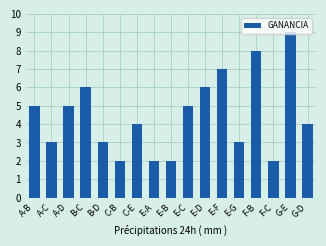

Which has a higher value, C-E or E-D?

E-D